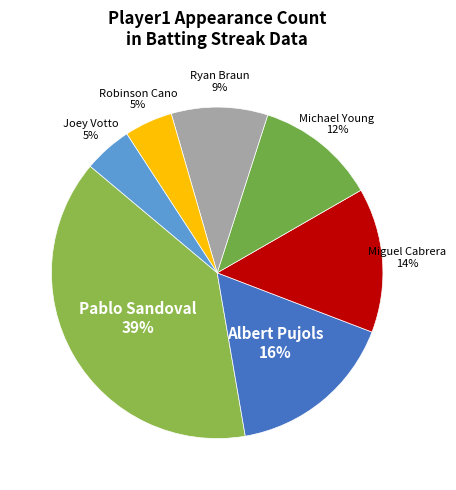

Count the number of slices in the pie.

7